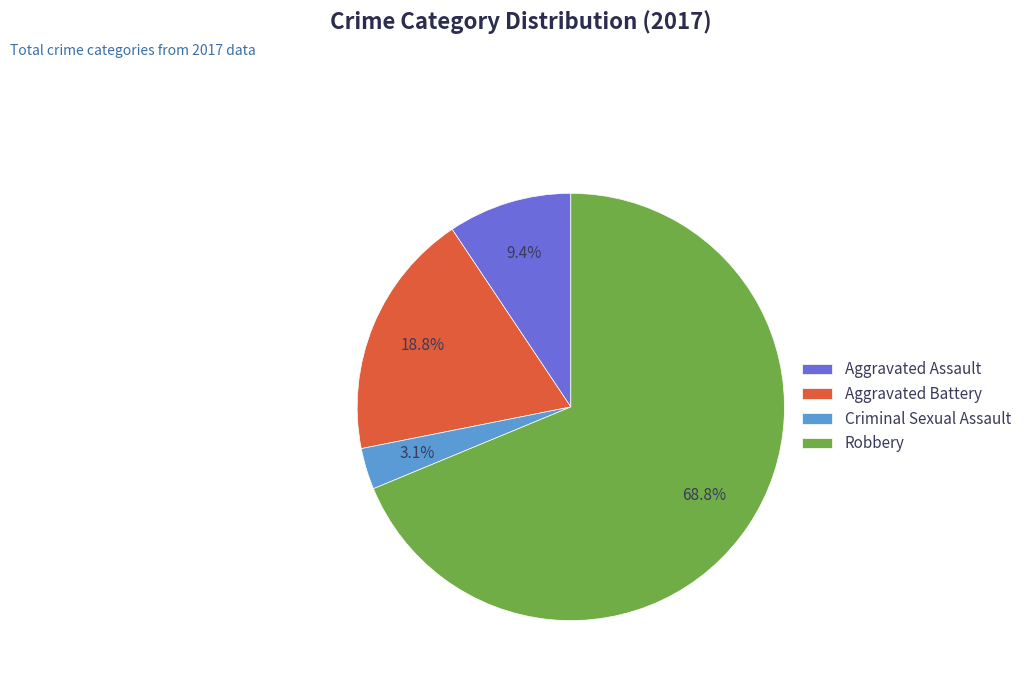

To the nearest percent, what portion does Criminal Sexual Assault represent?

3%